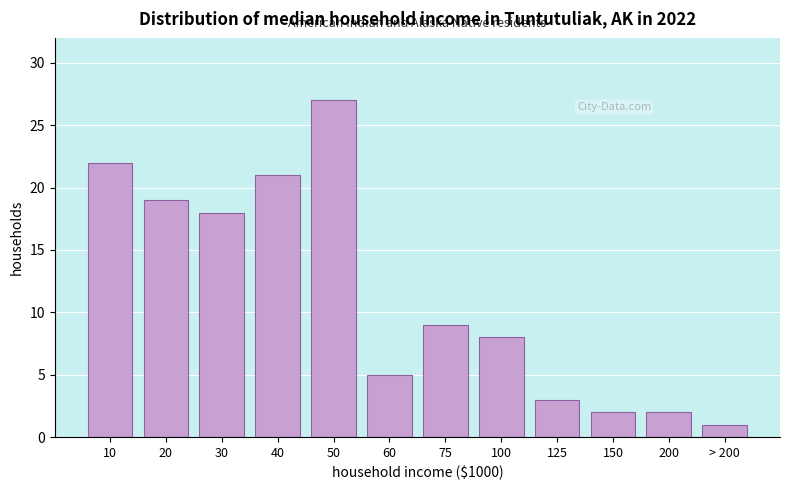

Reading right to left, what are all the values shown in this chart?

> 200=1	200=2	150=2	125=3	100=8	75=9	60=5	50=27	40=21	30=18	20=19	10=22